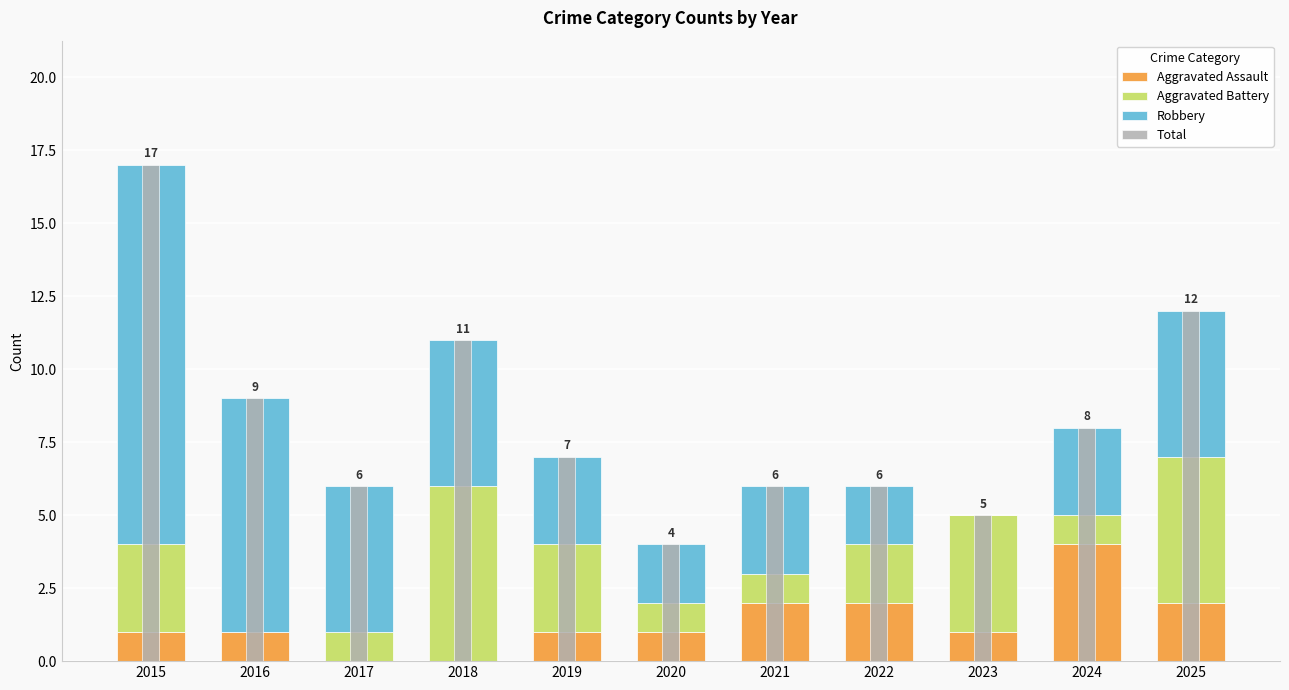

What is the sum of the Aggravated Battery values at 2025 and 2020?

6